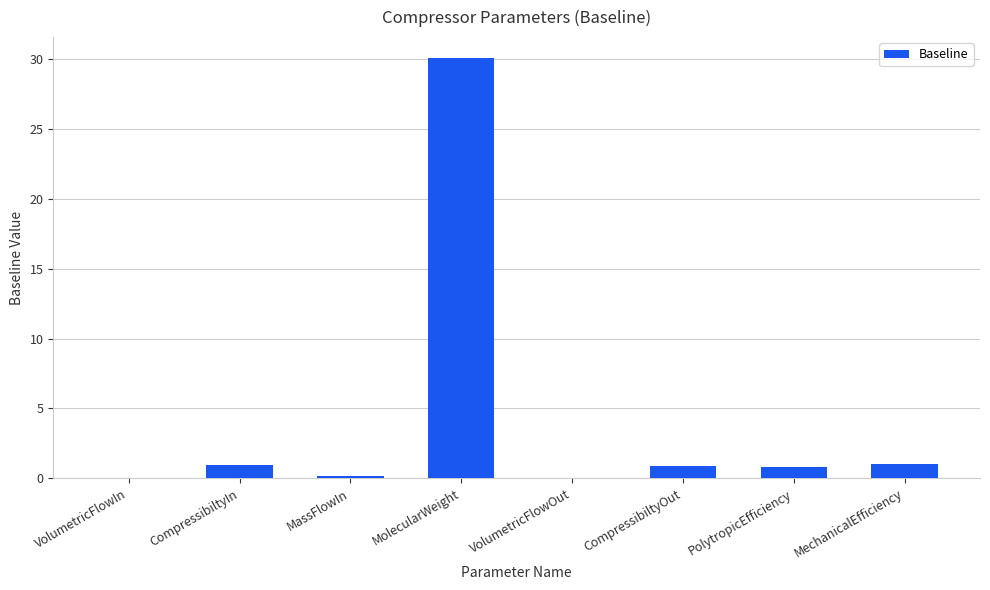

Is it true that the value at CompressibiltyOut is 0.8?

True